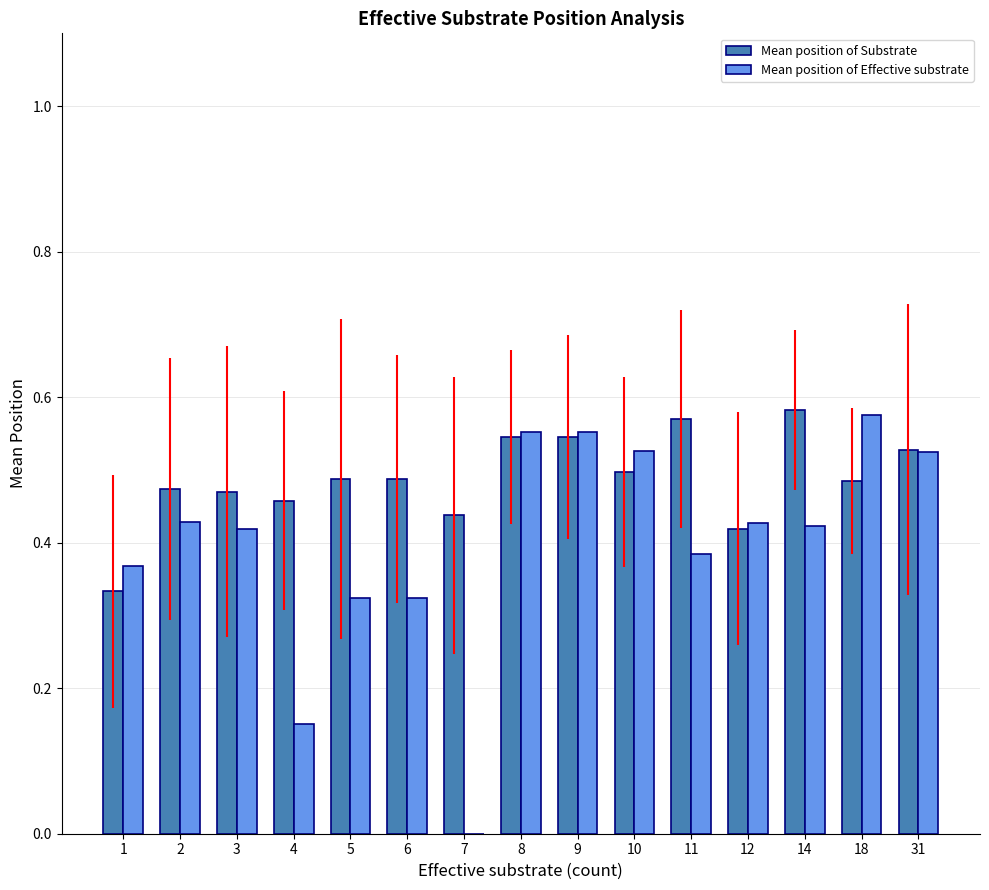

How many Mean position of Substrate values are between 0 and 1?

15